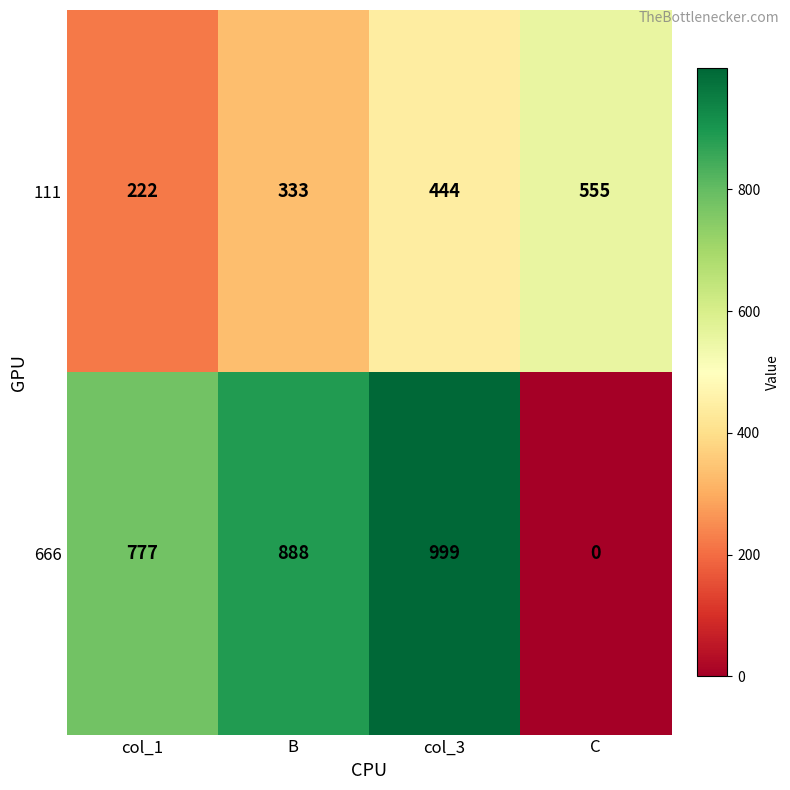

Rank the series by their maximum value, from highest to lowest.

666, 111